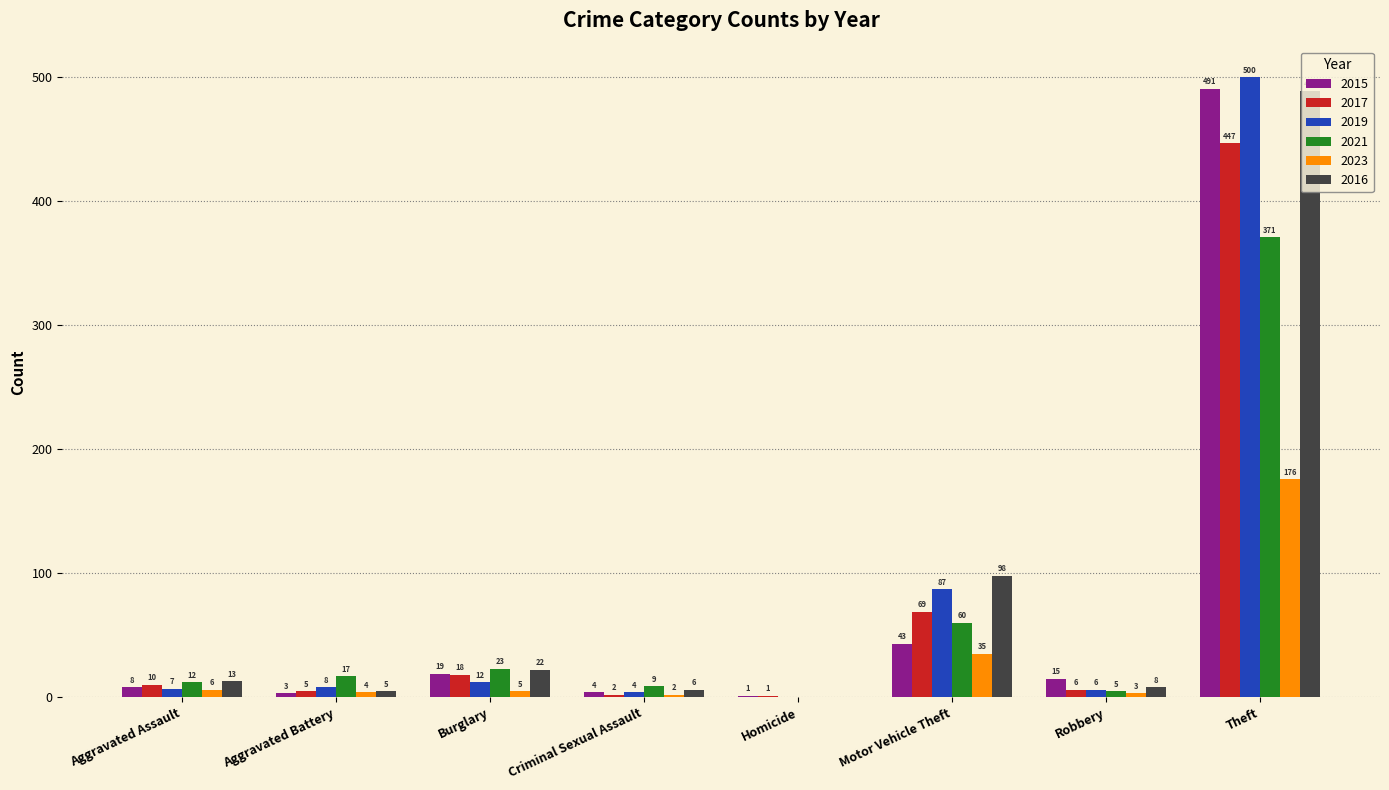

Between Homicide and Robbery, which series saw the biggest shift?

2015